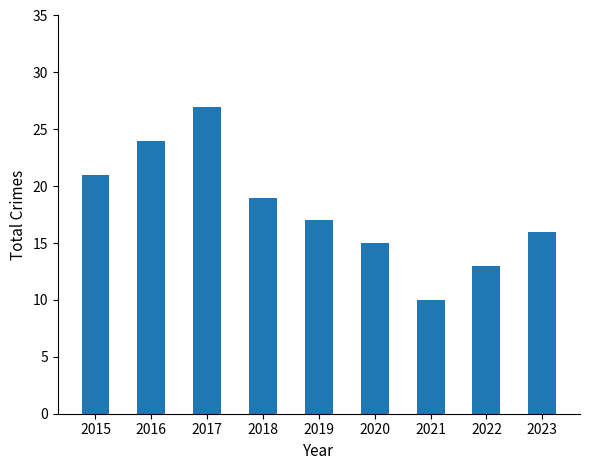

List the labels in order of value, largest first.

2017, 2016, 2015, 2018, 2019, 2023, 2020, 2022, 2021